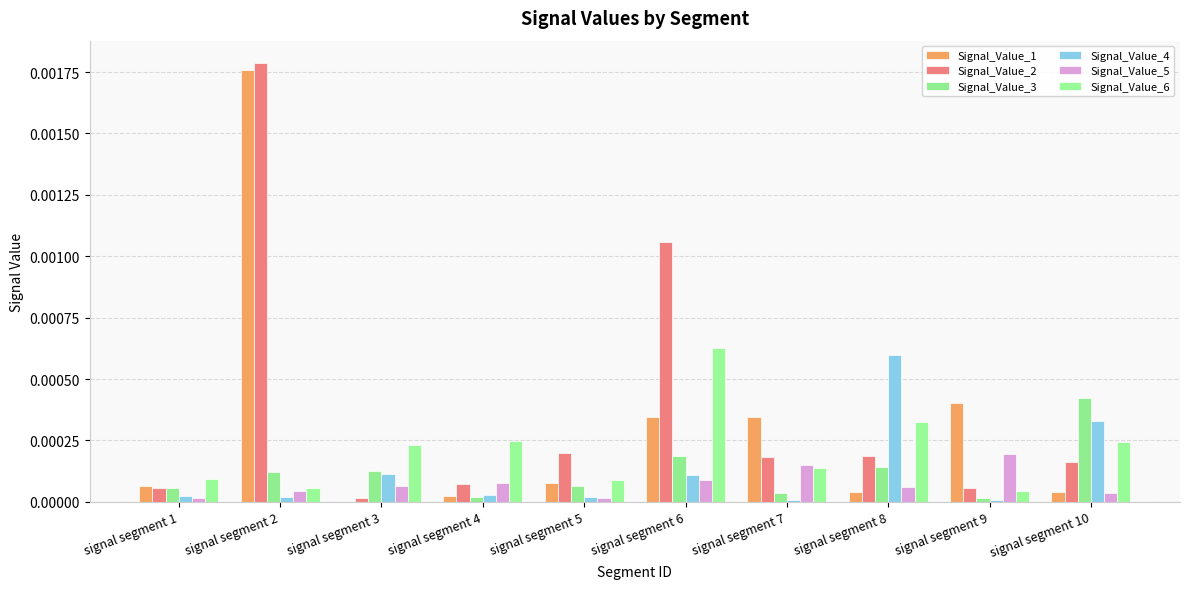

At signal segment 4, list the series in order from smallest to largest.

Signal_Value_3, Signal_Value_1, Signal_Value_4, Signal_Value_2, Signal_Value_5, Signal_Value_6